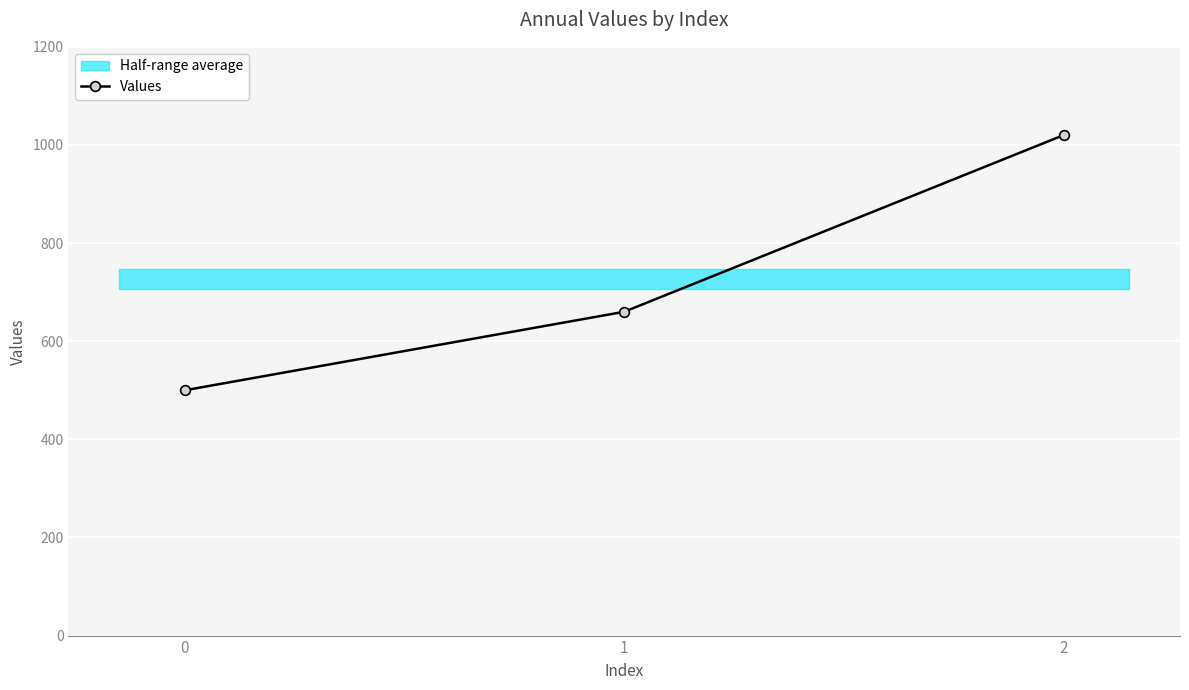

Reading left to right, transcribe all the data shown in this chart.

0=500	1=660	2=1020